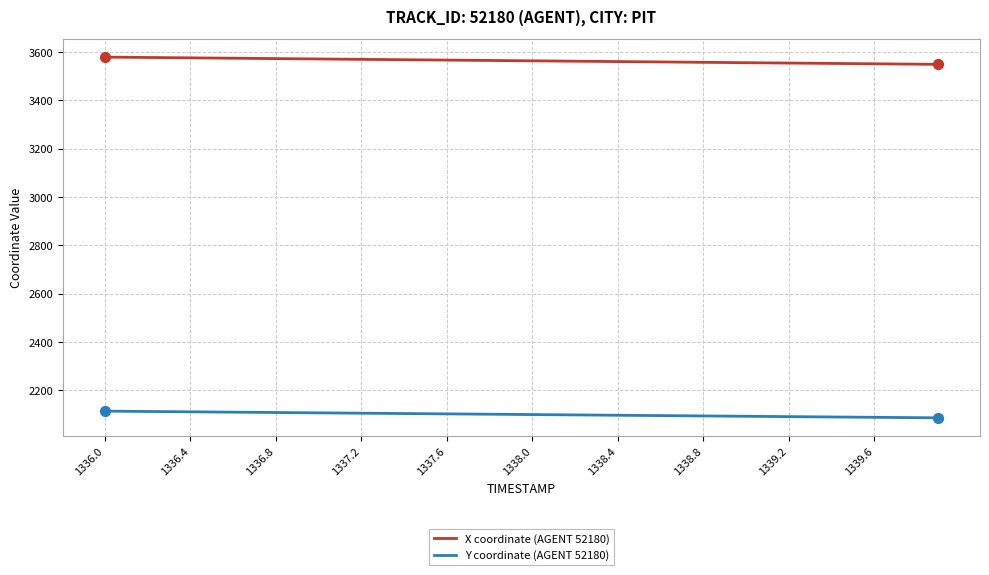

What is the highest value of the Y coordinate (AGENT 52180) series?

2113.9